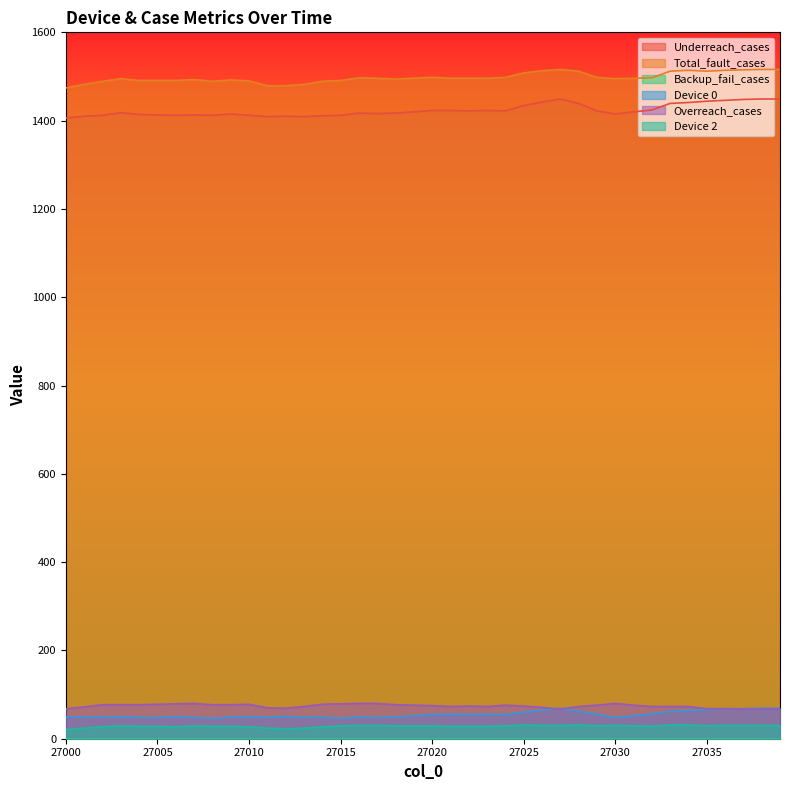

What is the value of the Underreach_cases point at the 39th from the left?

1449